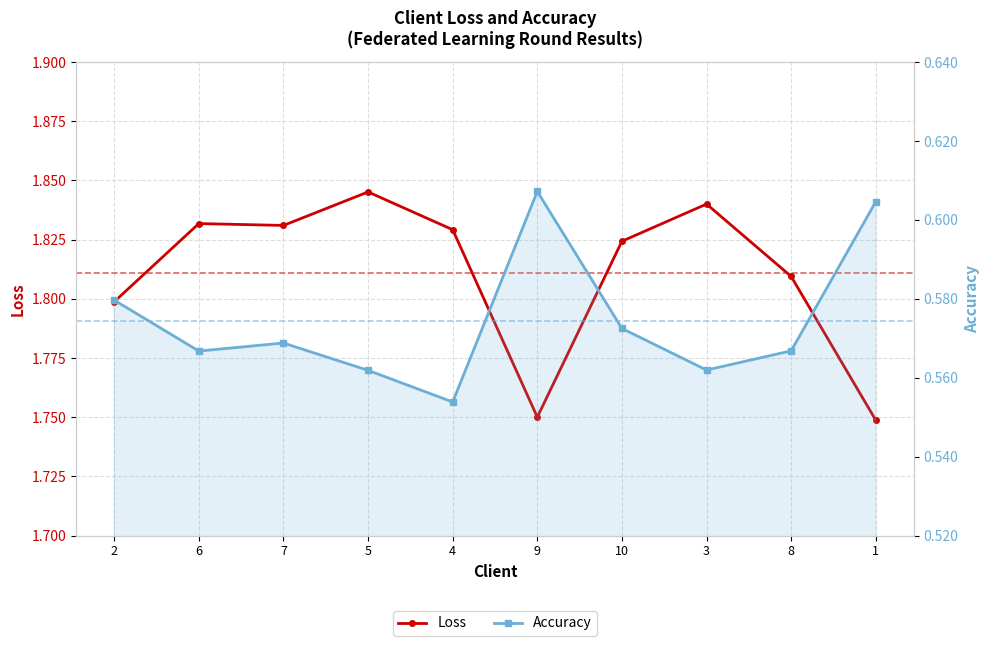

What is the spread (max minus min) of values at 3?

1.3